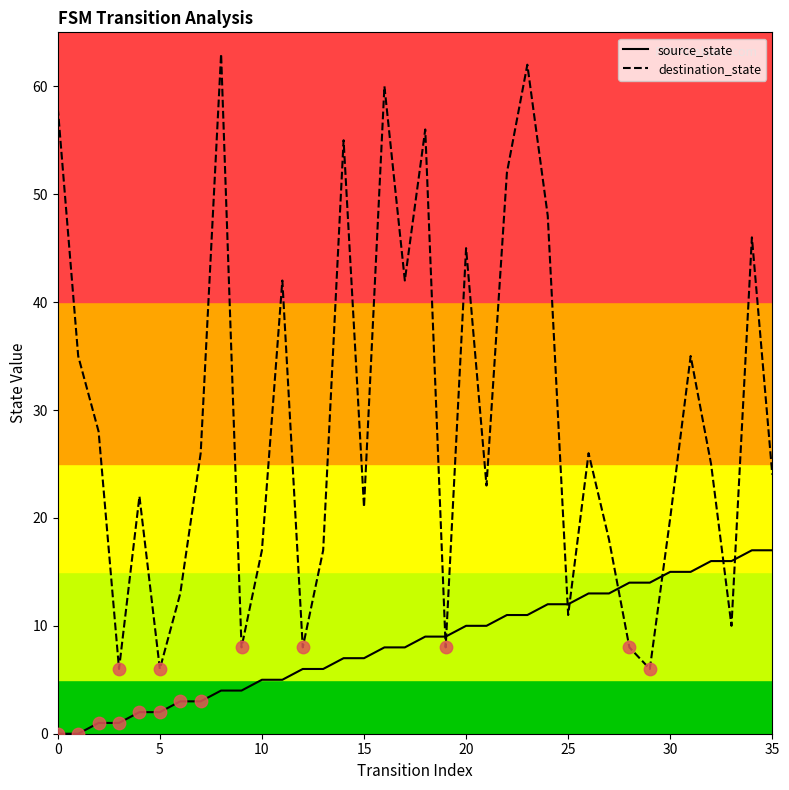

Which series has the largest total across all categories?

destination_state